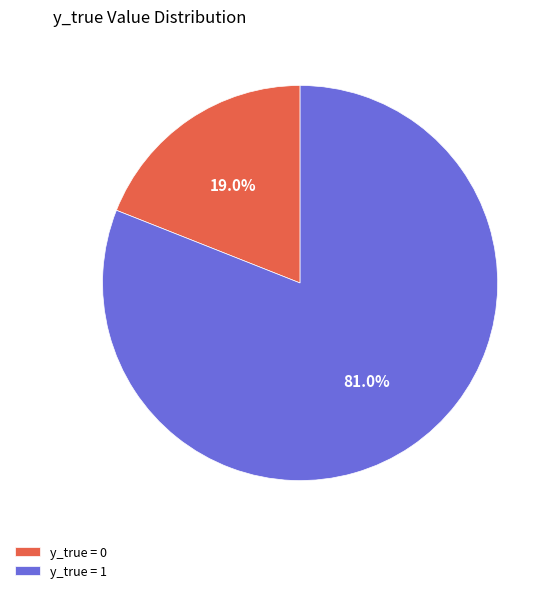

What is the largest slice in the pie chart?

y_true = 1